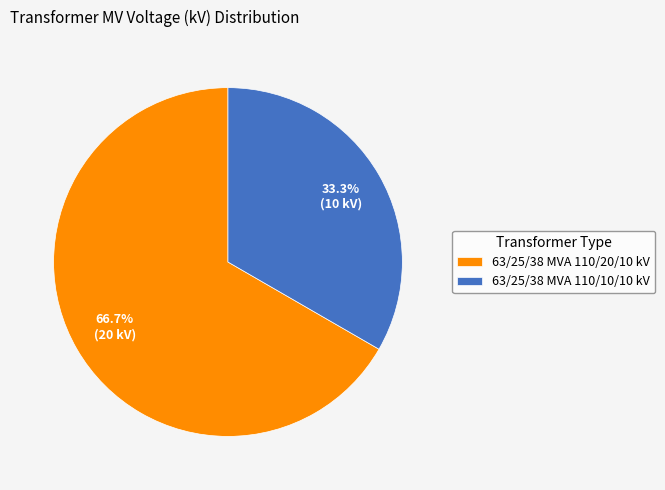

How many segments does this pie chart have?

2